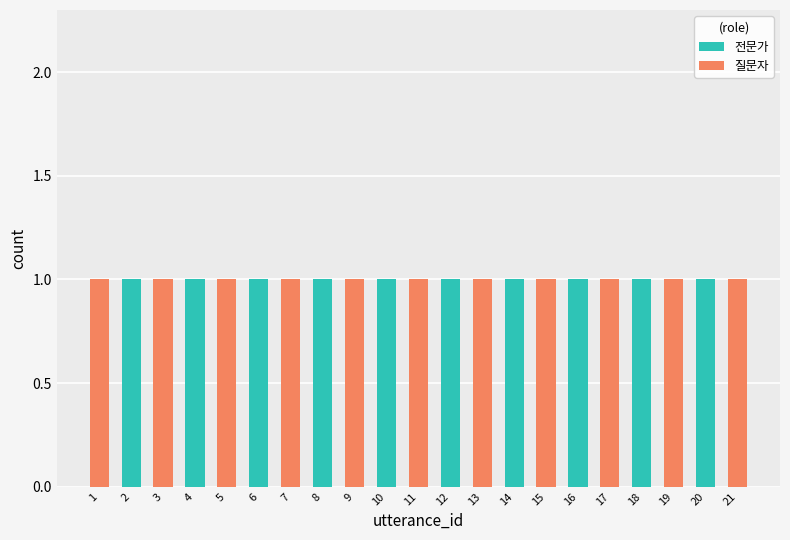

The value of 전문가 at 10 is 2. True or false?

False